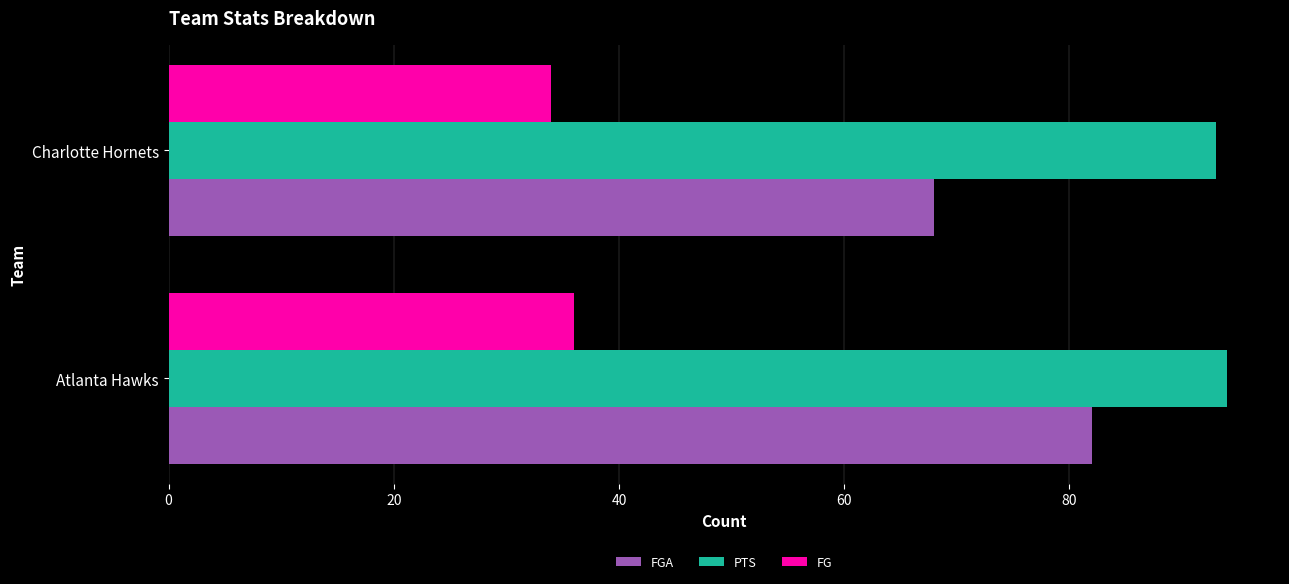

Which series has the largest total across all categories?

PTS